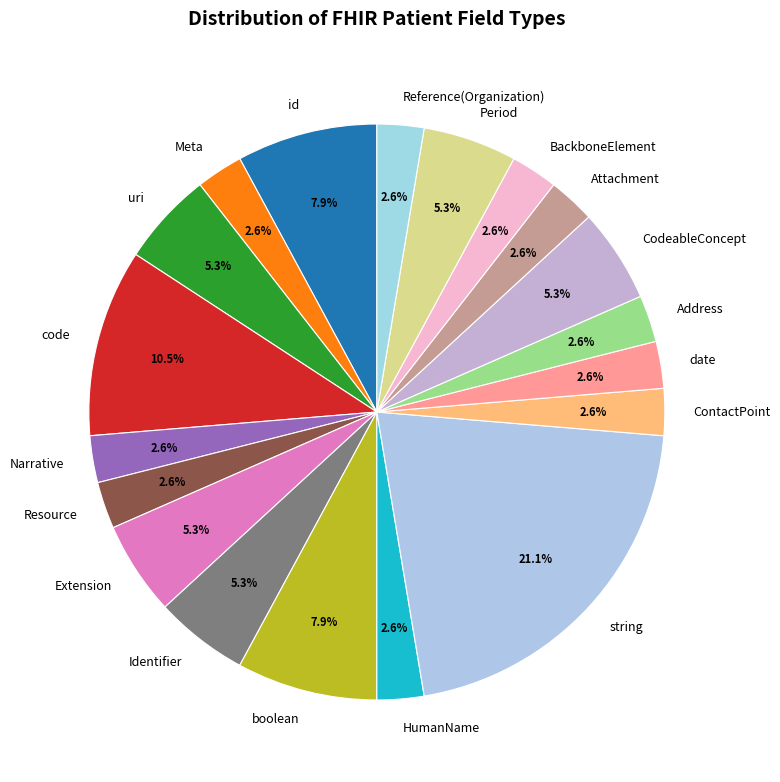

What percentage is NOT represented by Meta?

97.4%